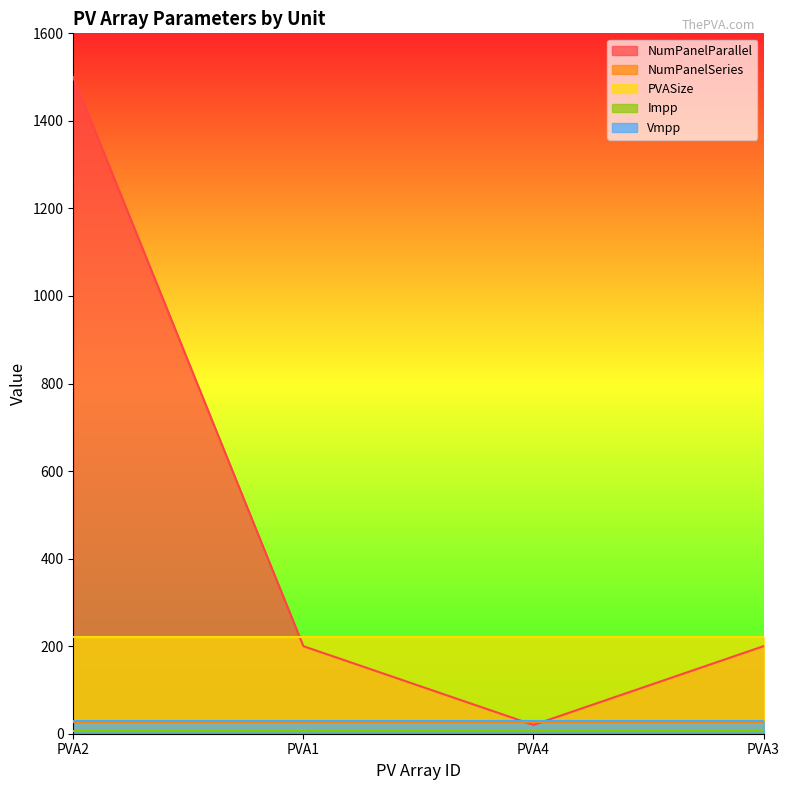

What is the value of the NumPanelParallel point at the 1st from the left?

1500.0